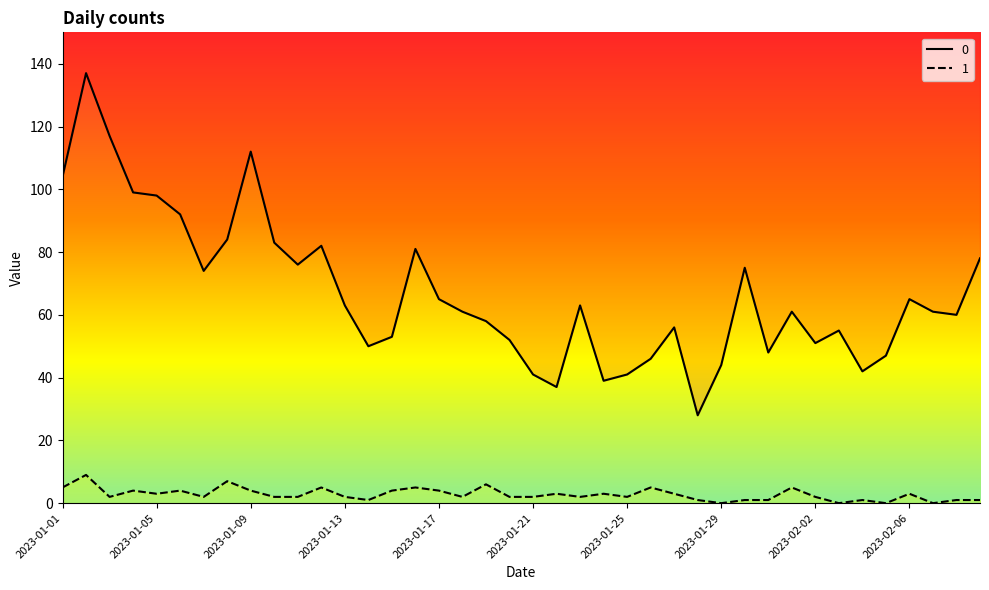

Rank the categories by 1 value from lowest to highest.

2023-01-29, 2023-02-03, 2023-02-05, 2023-02-07, 2023-01-14, 2023-01-28, 2023-01-30, 2023-01-31, 2023-02-04, 2023-02-08, 2023-02-09, 2023-01-03, 2023-01-07, 2023-01-10, 2023-01-11, 2023-01-13, 2023-01-18, 2023-01-20, 2023-01-21, 2023-01-23, 2023-01-25, 2023-02-02, 2023-01-05, 2023-01-22, 2023-01-24, 2023-01-27, 2023-02-06, 2023-01-04, 2023-01-06, 2023-01-09, 2023-01-15, 2023-01-17, 2023-01-01, 2023-01-12, 2023-01-16, 2023-01-26, 2023-02-01, 2023-01-19, 2023-01-08, 2023-01-02